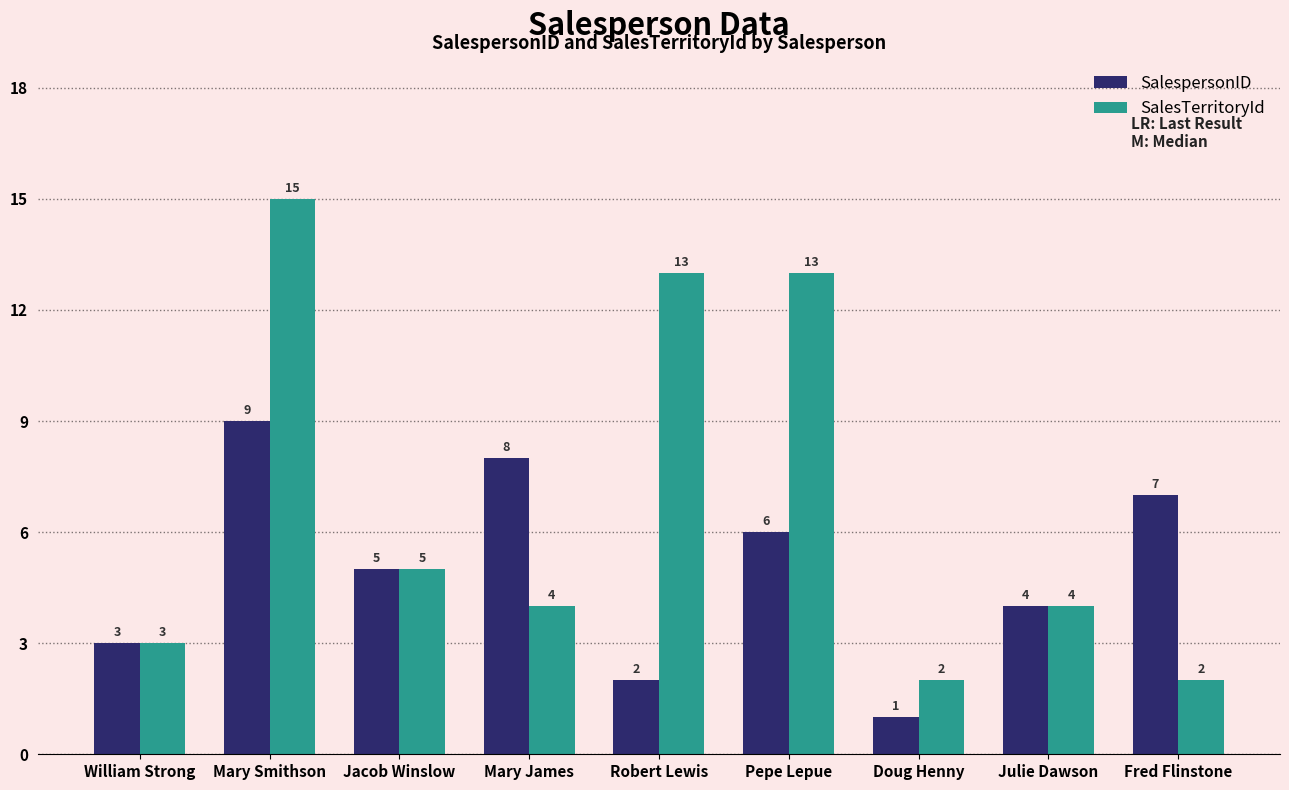

Is the value of SalespersonID at Pepe Lepue greater than the value of SalesTerritoryId at Fred Flinstone?

Yes